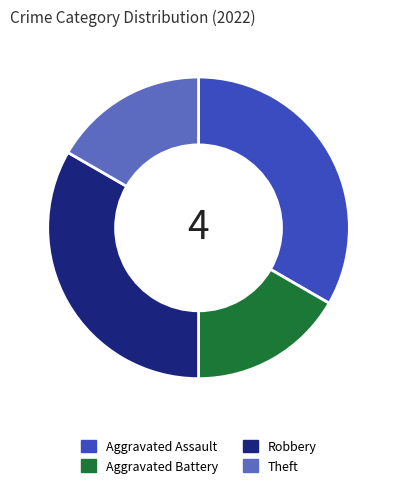

Which has a higher value, Theft or Aggravated Assault?

Aggravated Assault